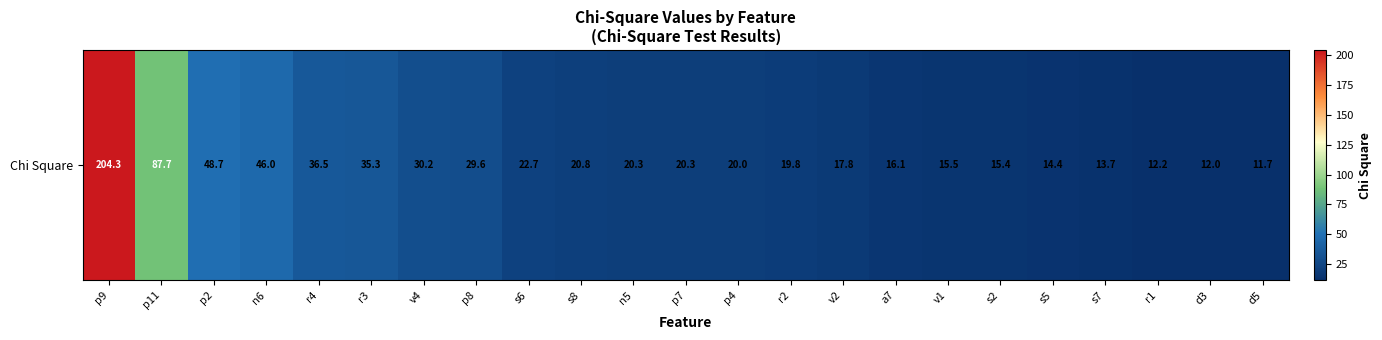

What is the sum of all values?

771.0